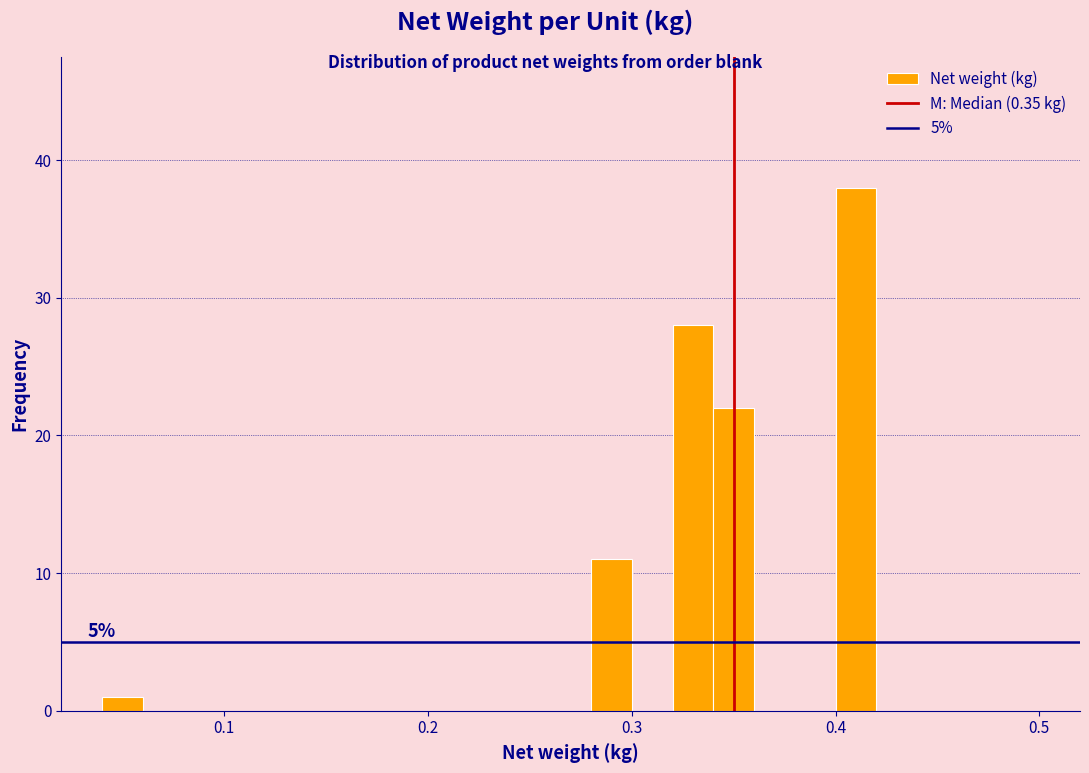

Around what value on the x-axis is the tallest bar? Give the approximate position of its centre, as read against the axis.

0.41